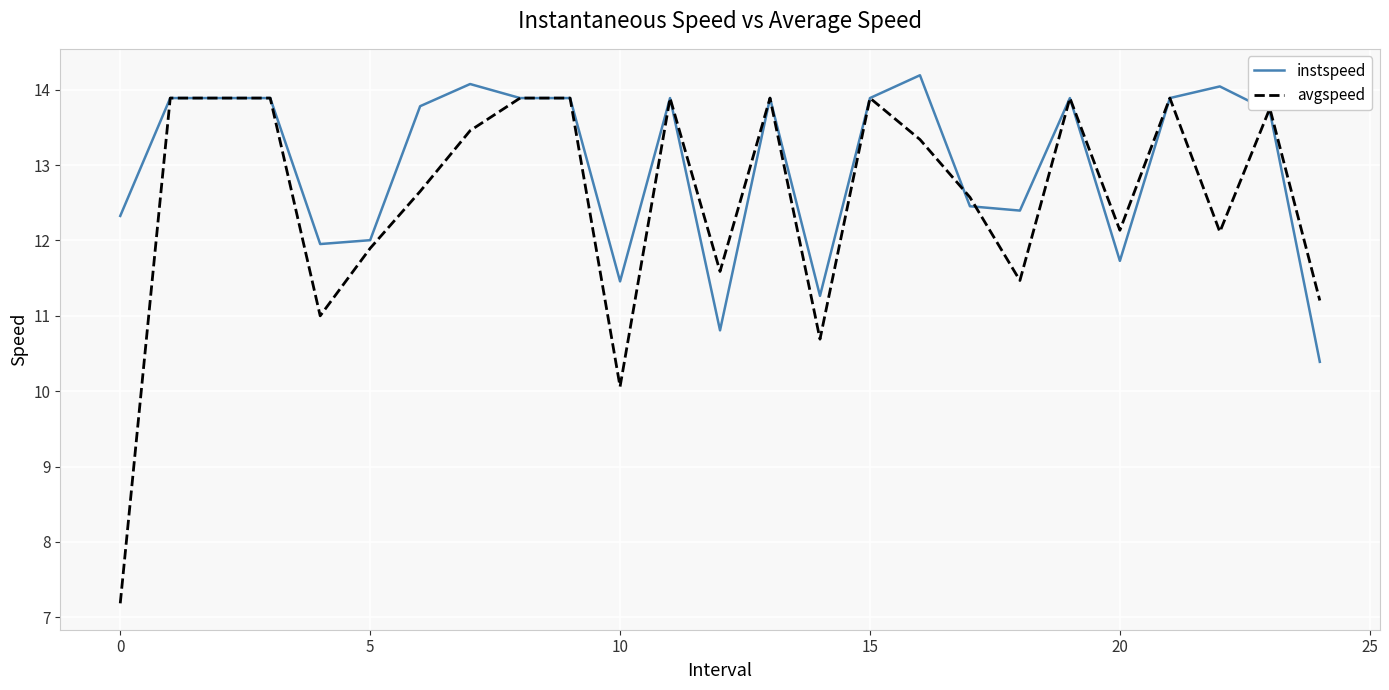

What is the highest value of the instspeed series?

14.2